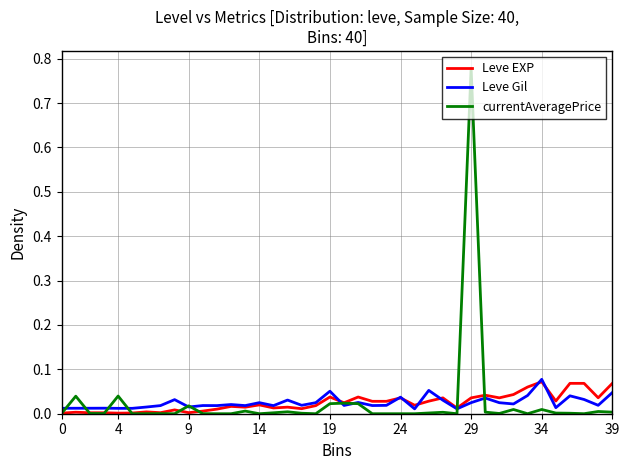

Which series has the largest range (max minus min)?

currentAveragePrice